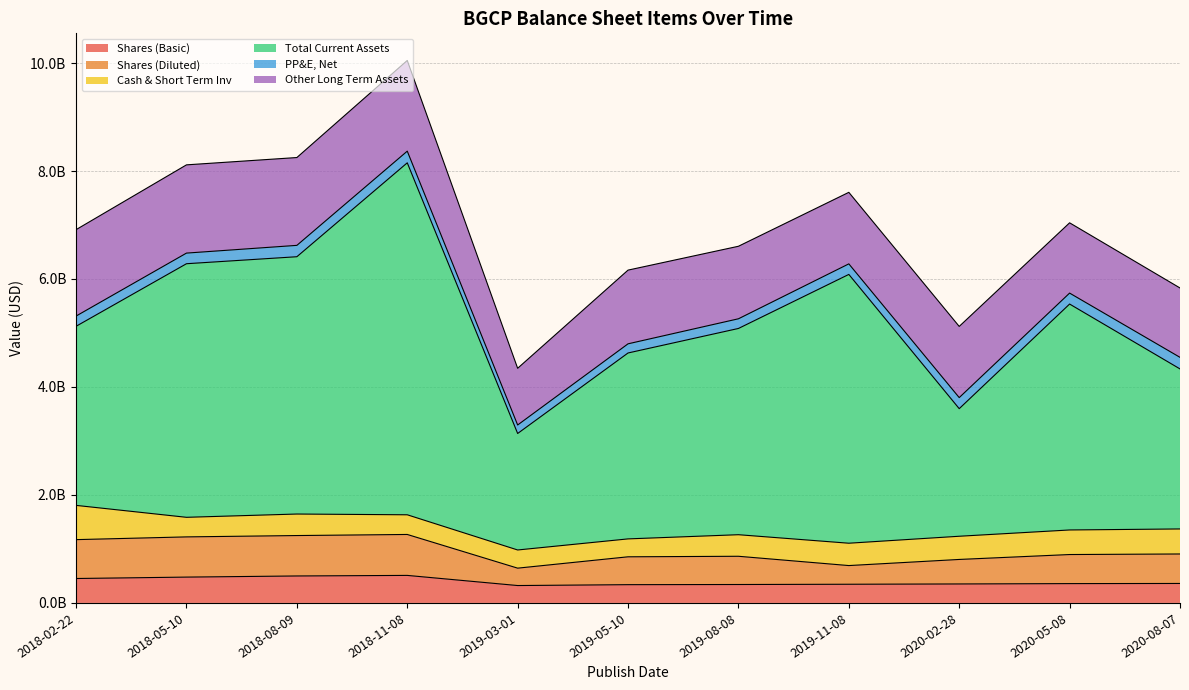

Which has a higher value, 2020-08-07 or 2018-02-22?

2018-02-22